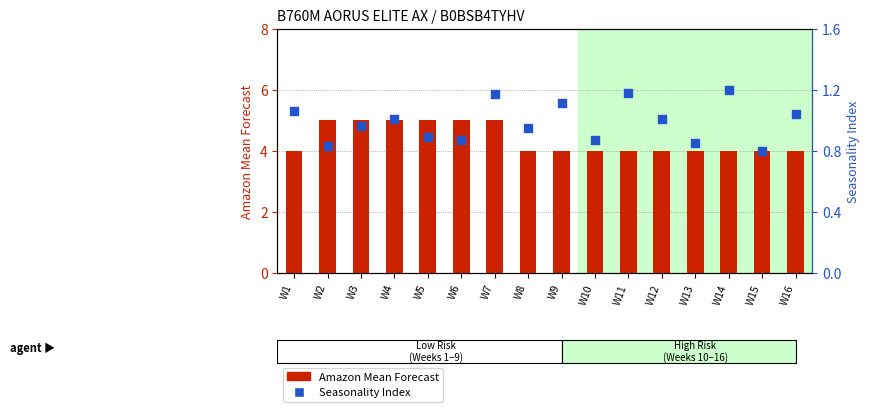

Which series reaches the minimum Y coordinate?

Seasonality Index